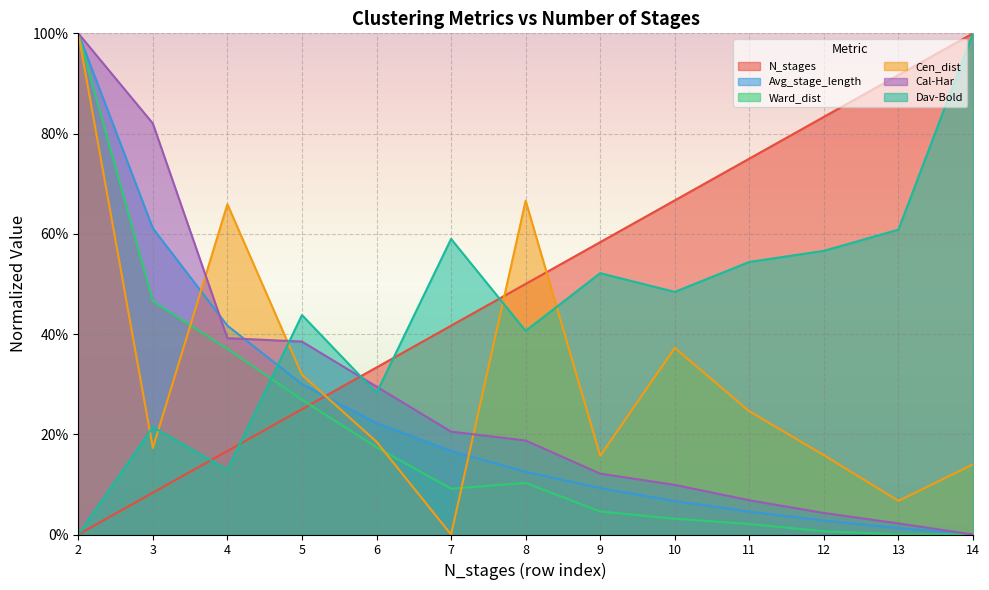

True or false: Cal-Har and Dav-Bold cross at least once.

True